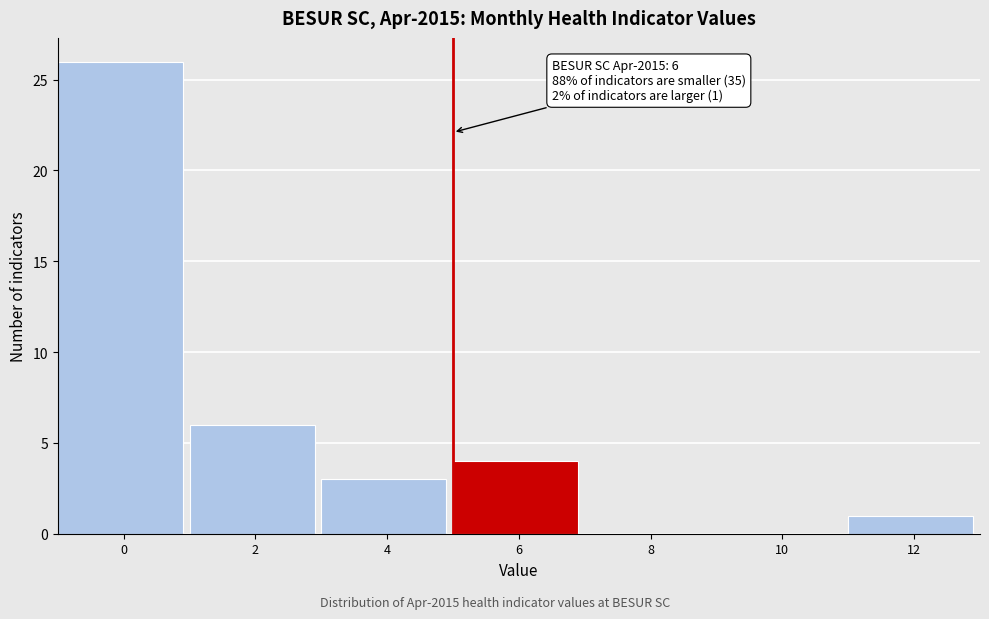

Reading right to left, list all the values displayed in this chart.

12=1	10=0	8=0	6=4	4=3	2=6	0=26